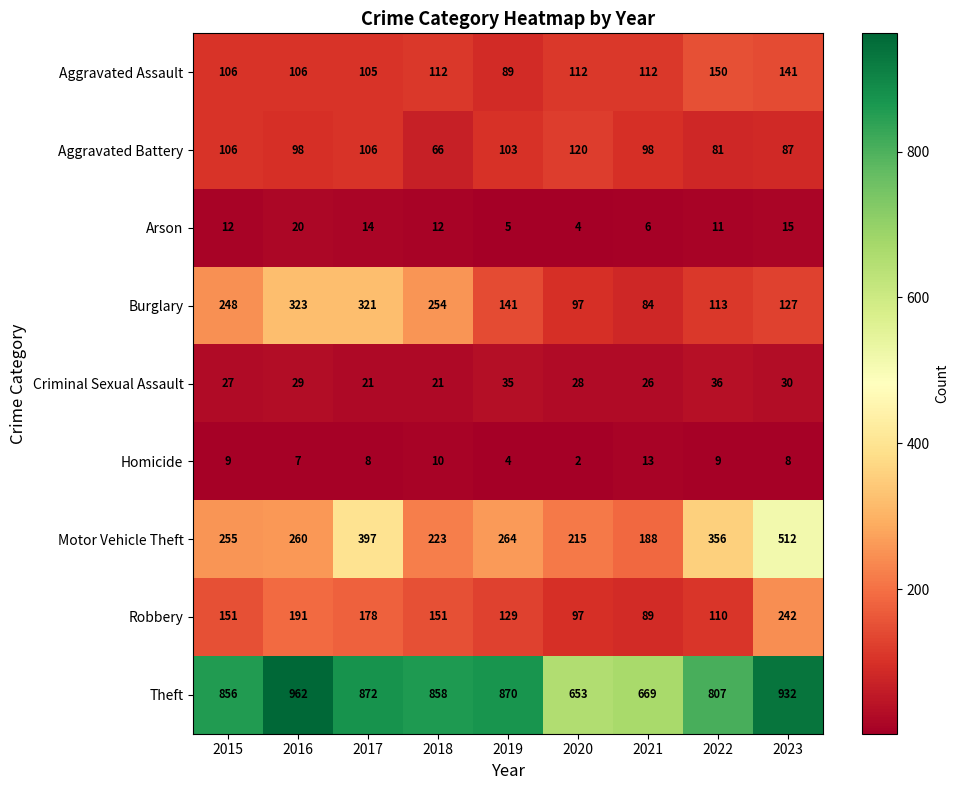

Which series has the widest spread of values?

Motor Vehicle Theft